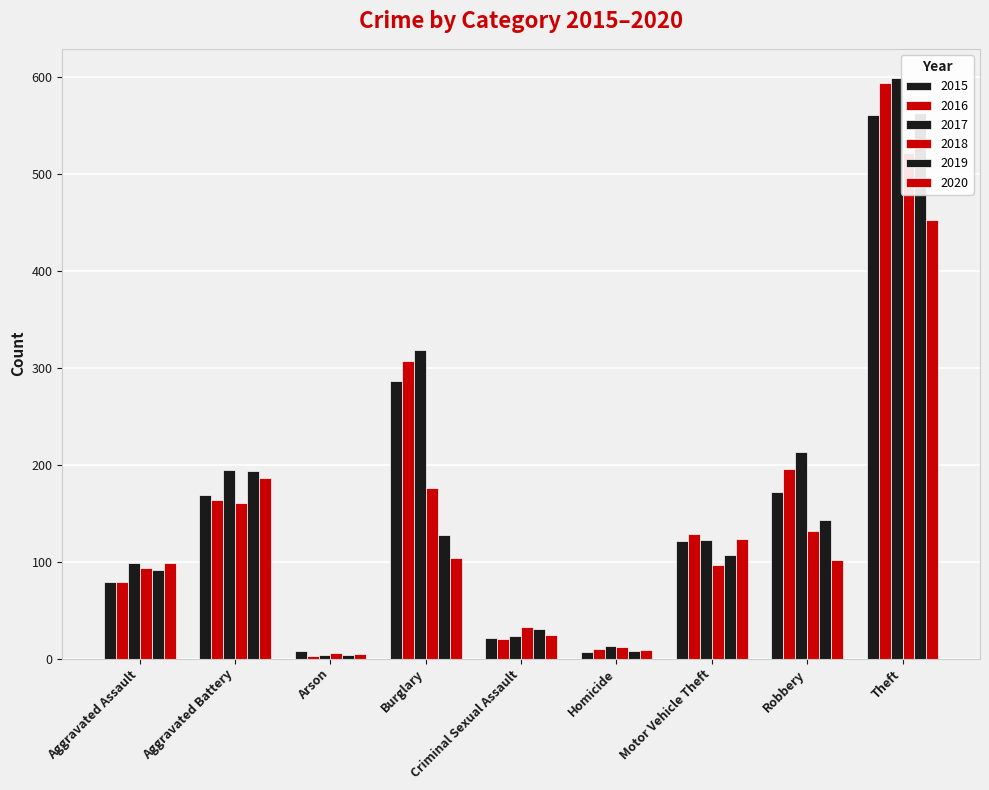

What is the difference between the maximum and minimum values in the 2019 series?

559